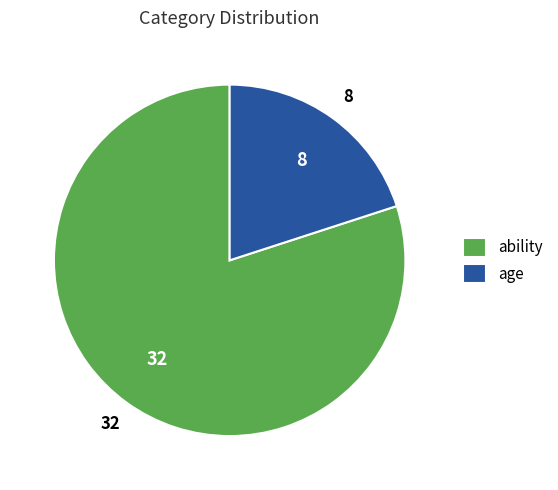

Rank the categories by value from lowest to highest.

age, ability